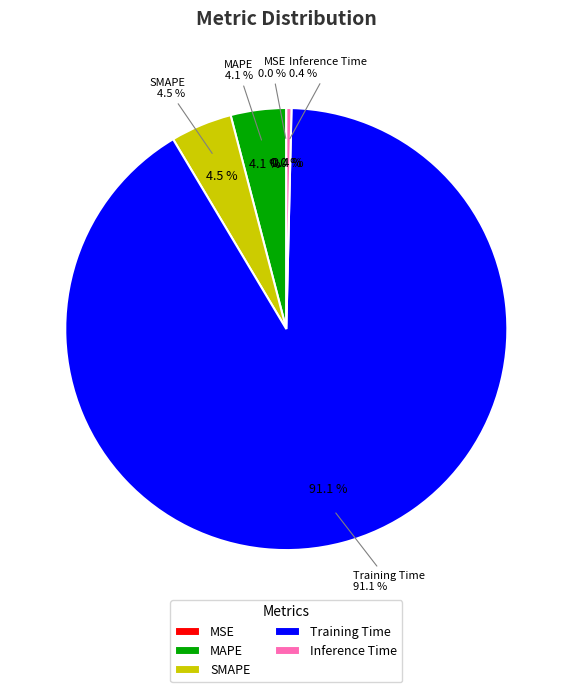

What percentage do Training Time and MSE together represent?

91.1%